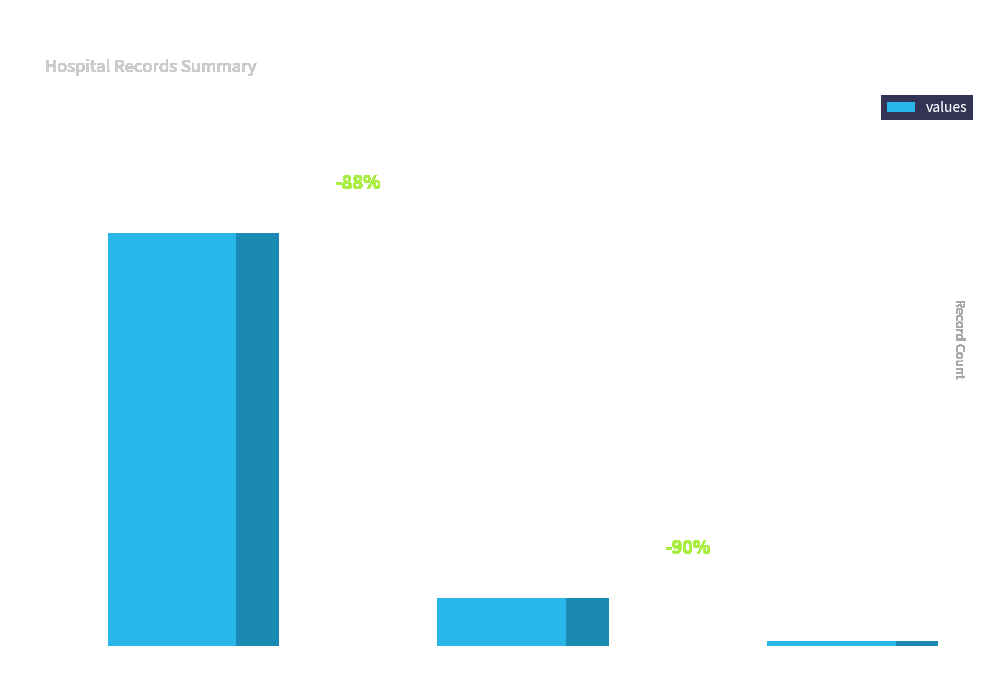

Which label corresponds to the largest value in the chart?

count